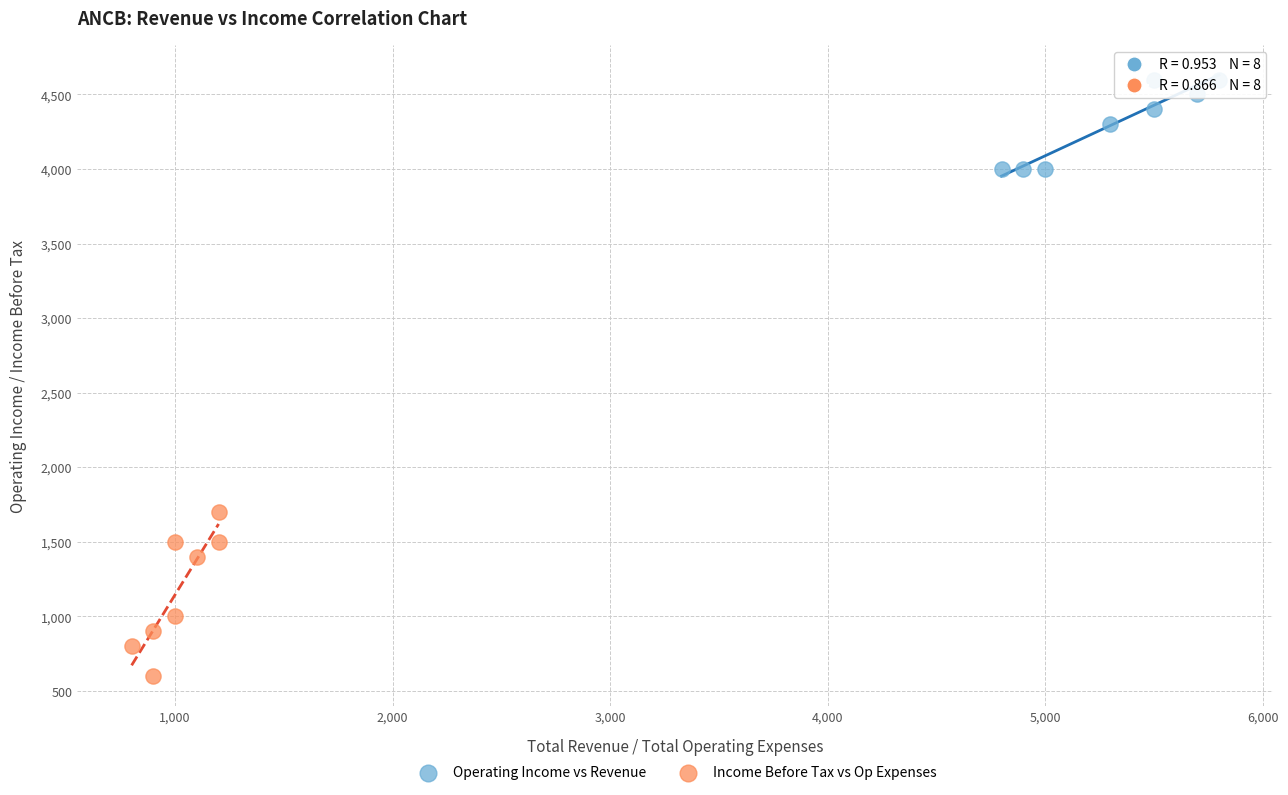

Which series contains the lowest Y value?

Income Before Tax vs Op Expenses